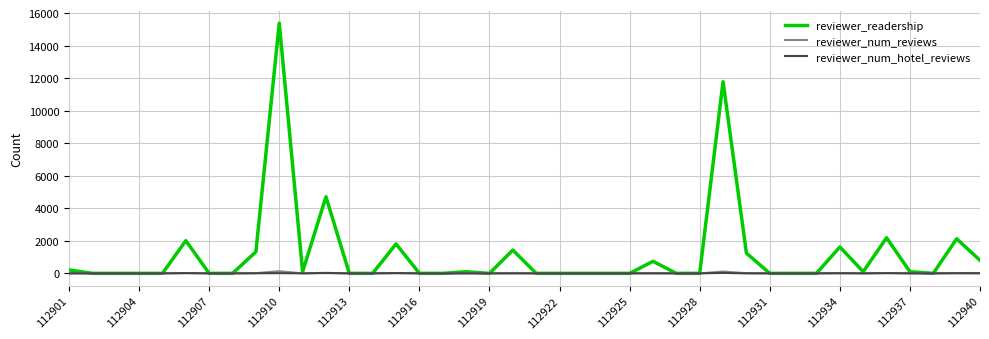

What is the average value of the reviewer_num_reviews series?

11